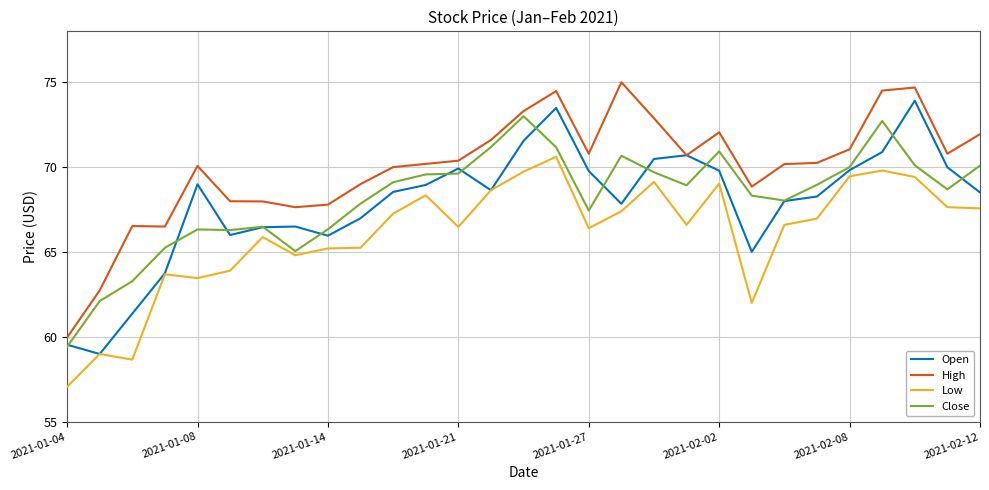

Which series has the largest total across all categories?

High